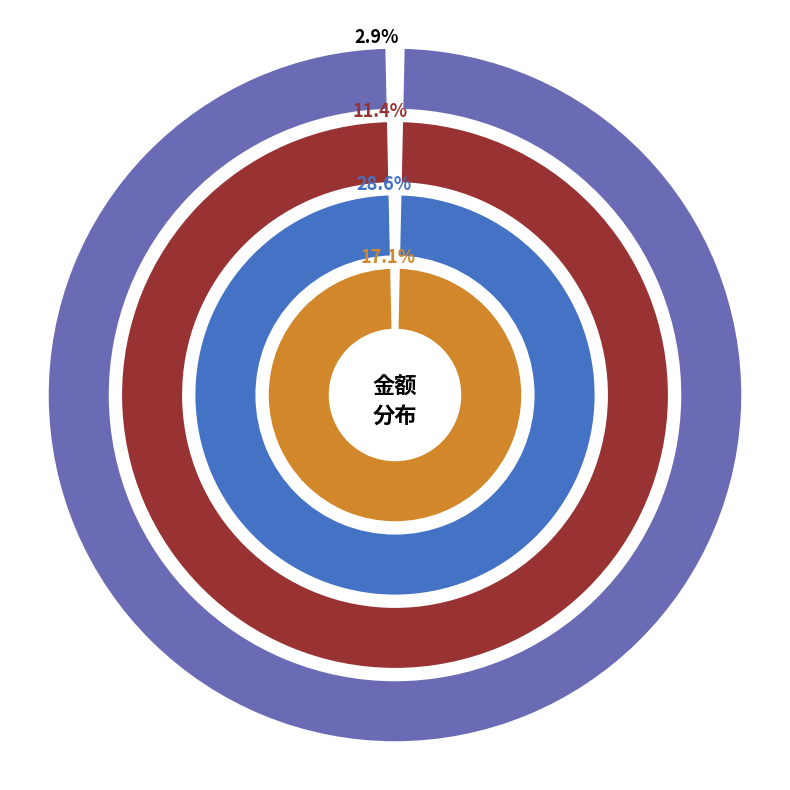

Does any single category account for the majority?

No